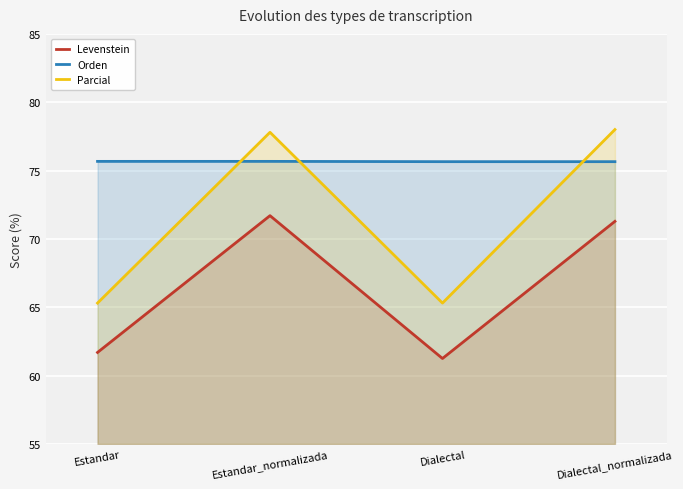

Reading right to left, what are all the values shown in this chart?

Levenstein: 71.3	61.2	71.7	61.7
Orden: 75.6	75.6	75.7	75.7
Parcial: 78.0	65.3	77.8	65.3